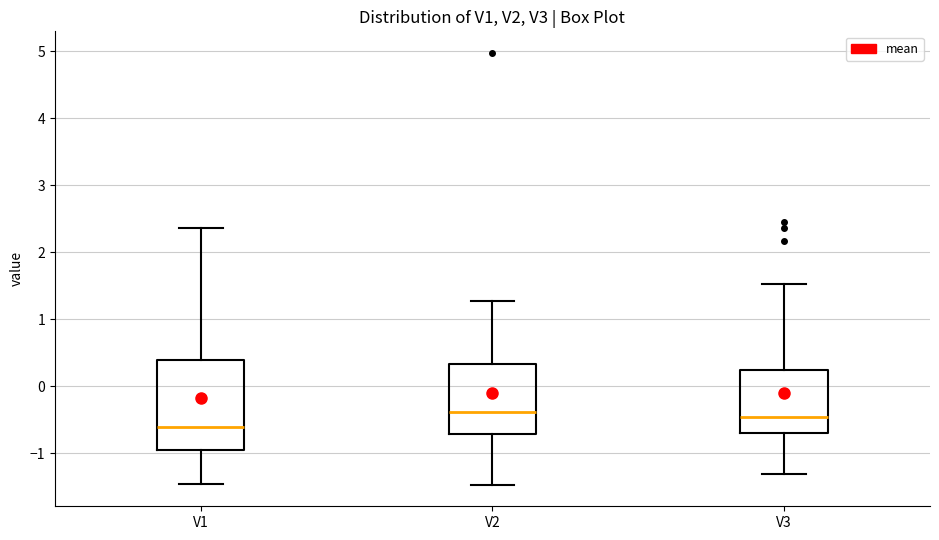

Comparing the boxes themselves (not the whiskers), which one is the tallest?

V1